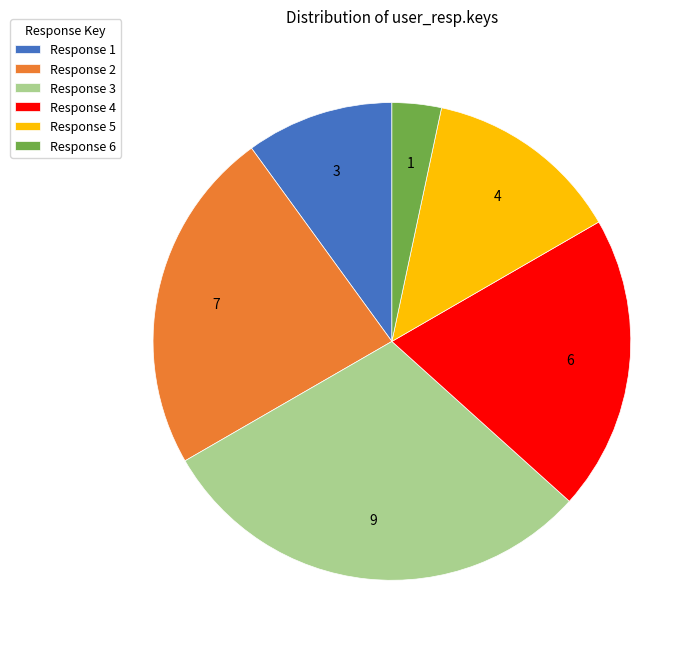

Is there any slice that represents more than half of the pie?

No